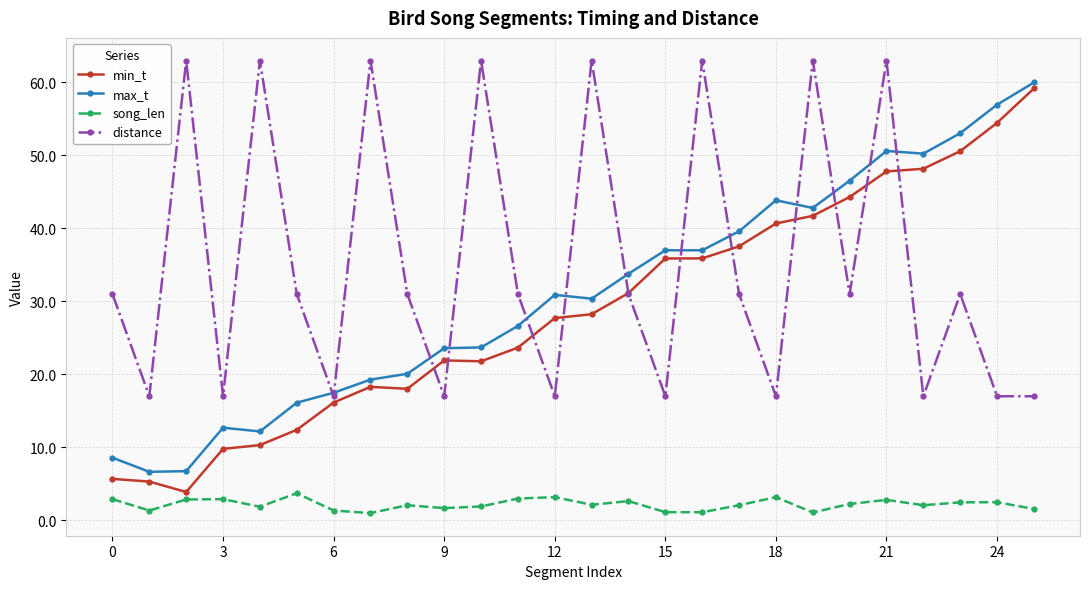

True or false: max_t has more than 1 interior local peaks.

True